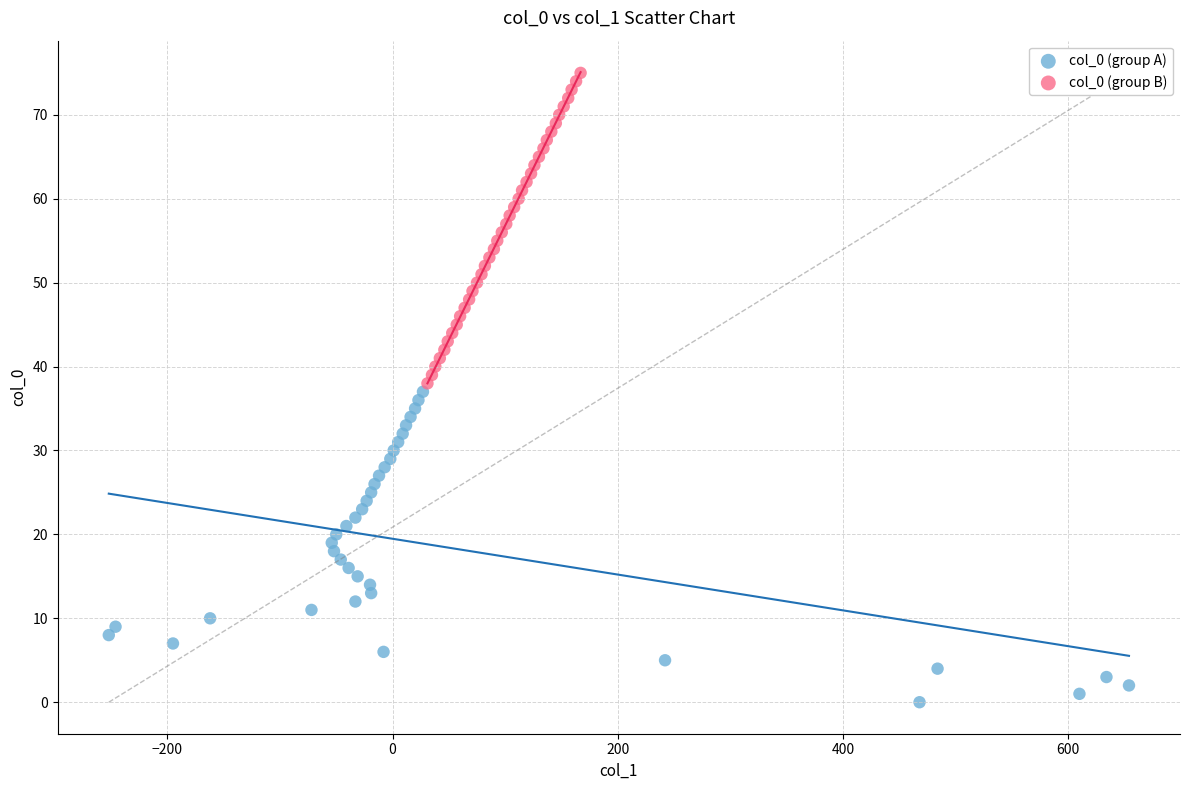

What are all the series names shown in the legend?

col_0 (group A), col_0 (group B)